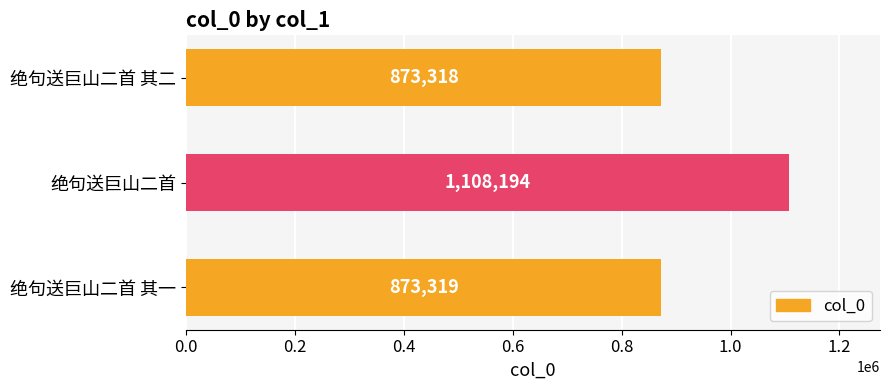

List the labels in order of value, largest first.

绝句送巨山二首, 绝句送巨山二首 其一, 绝句送巨山二首 其二